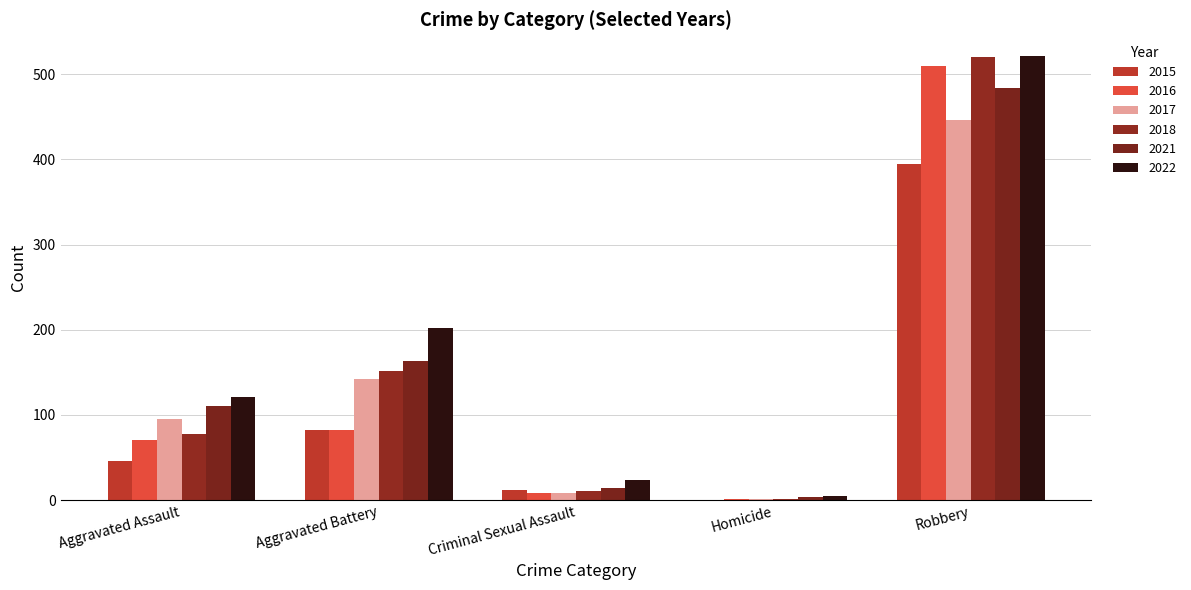

At how many categories does at least one series exceed 168?

2